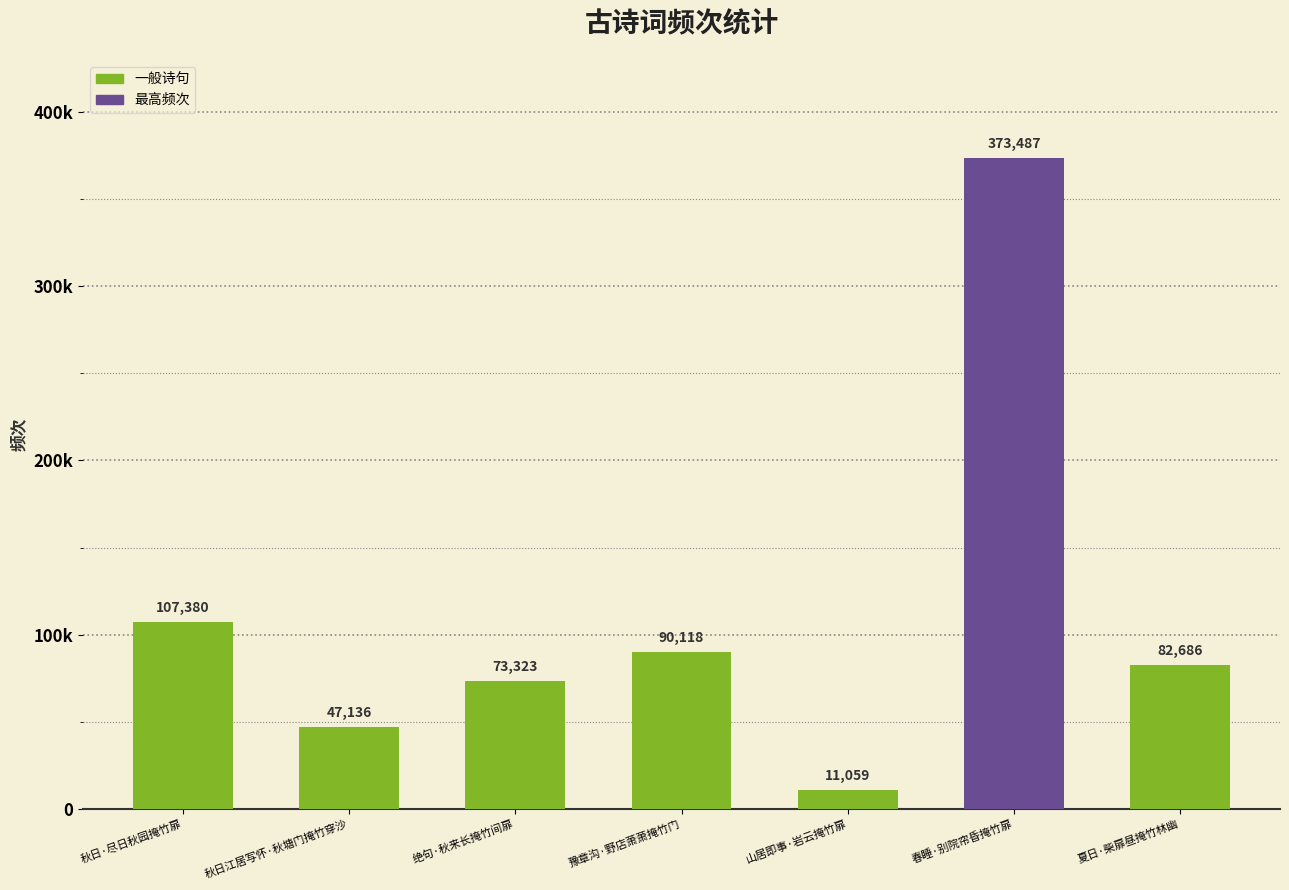

Does the chart contain any negative values?

No